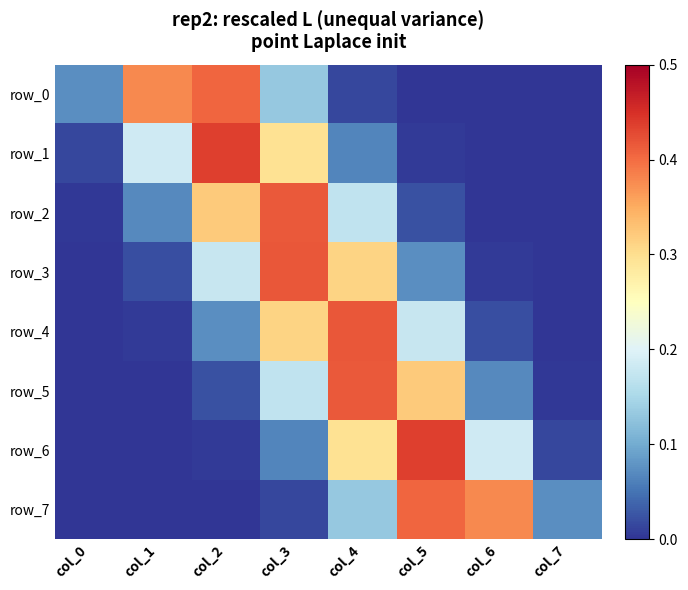

What is the spread (max minus min) of values at col_1?

0.4